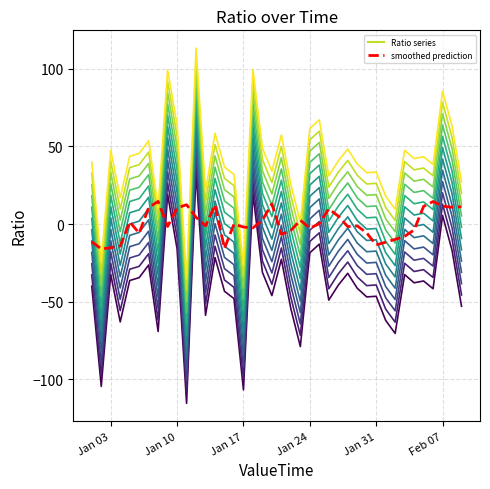

Does the chart display data point markers on the line(s)?

No